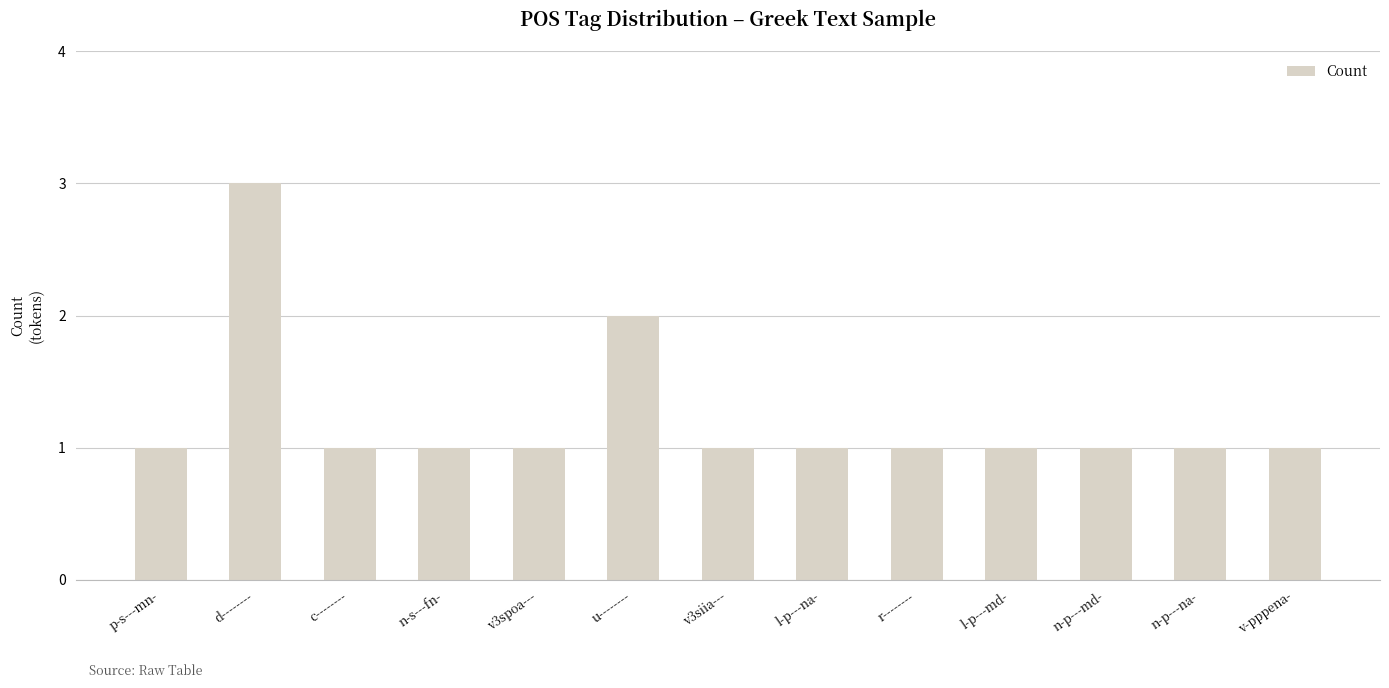

What is the value of the 6th bar from the left?

2